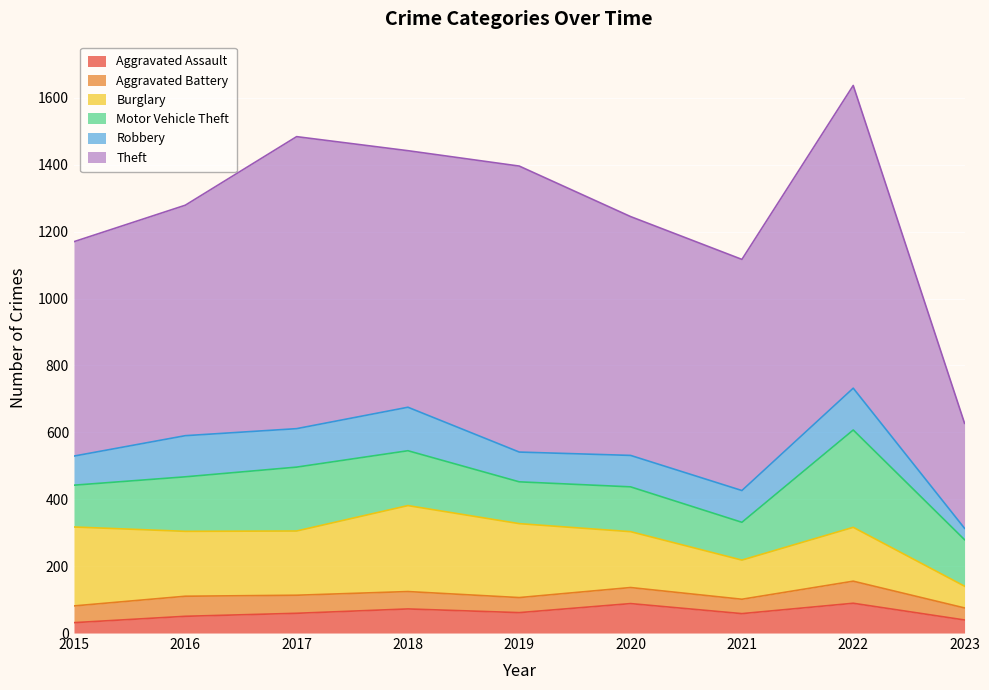

Between 2021 and 2022, which is larger?

2022